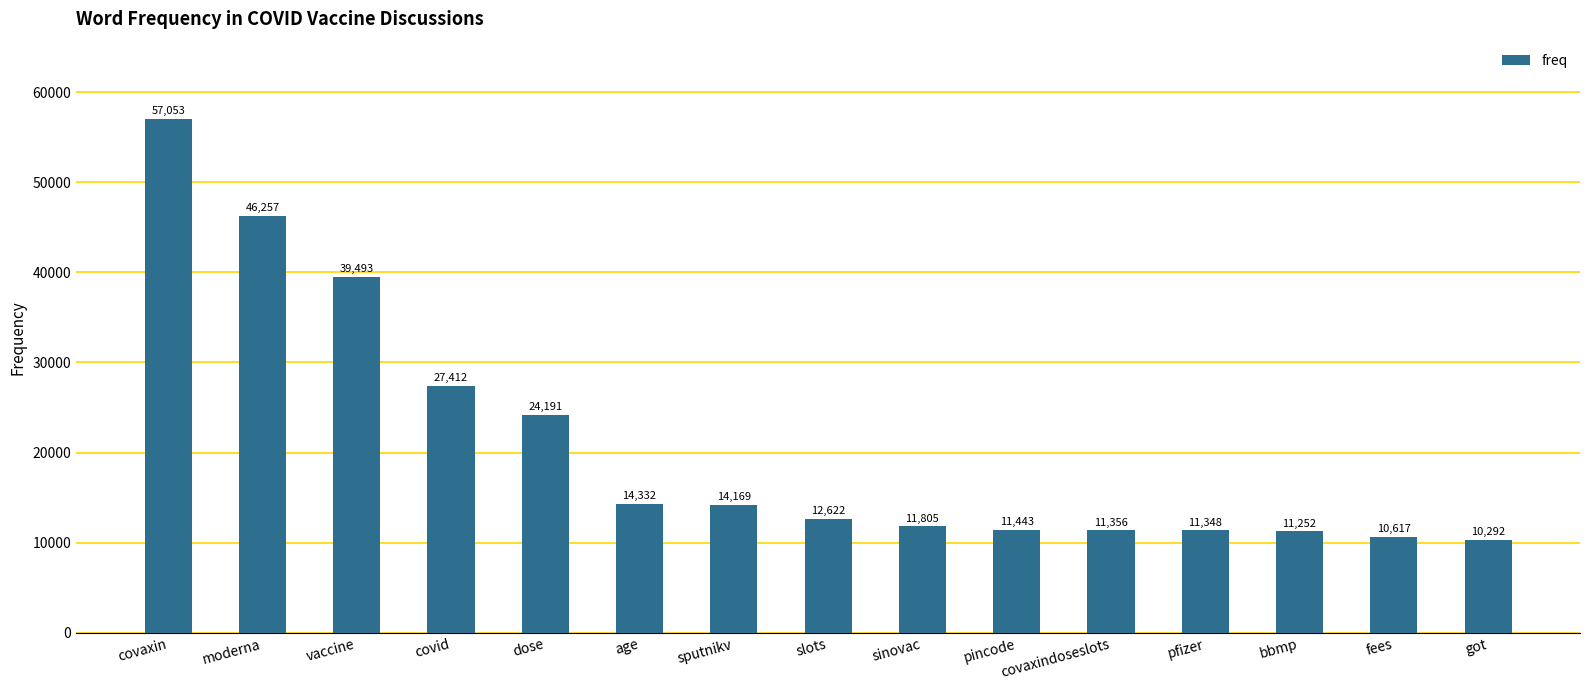

How many bars are there in total?

15